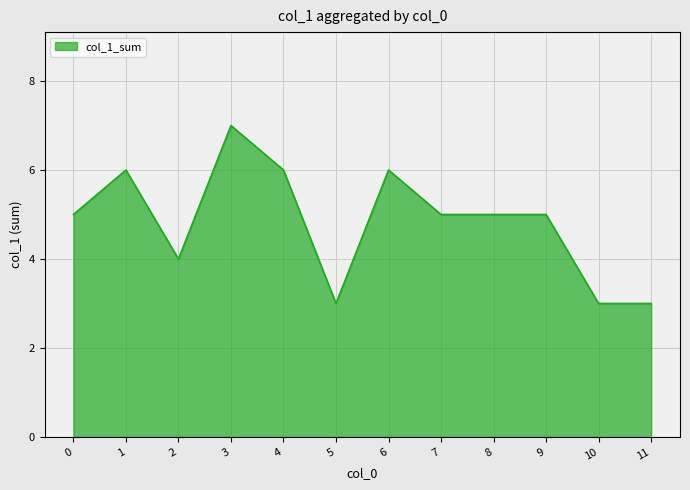

Which label corresponds to the largest value in the chart?

3